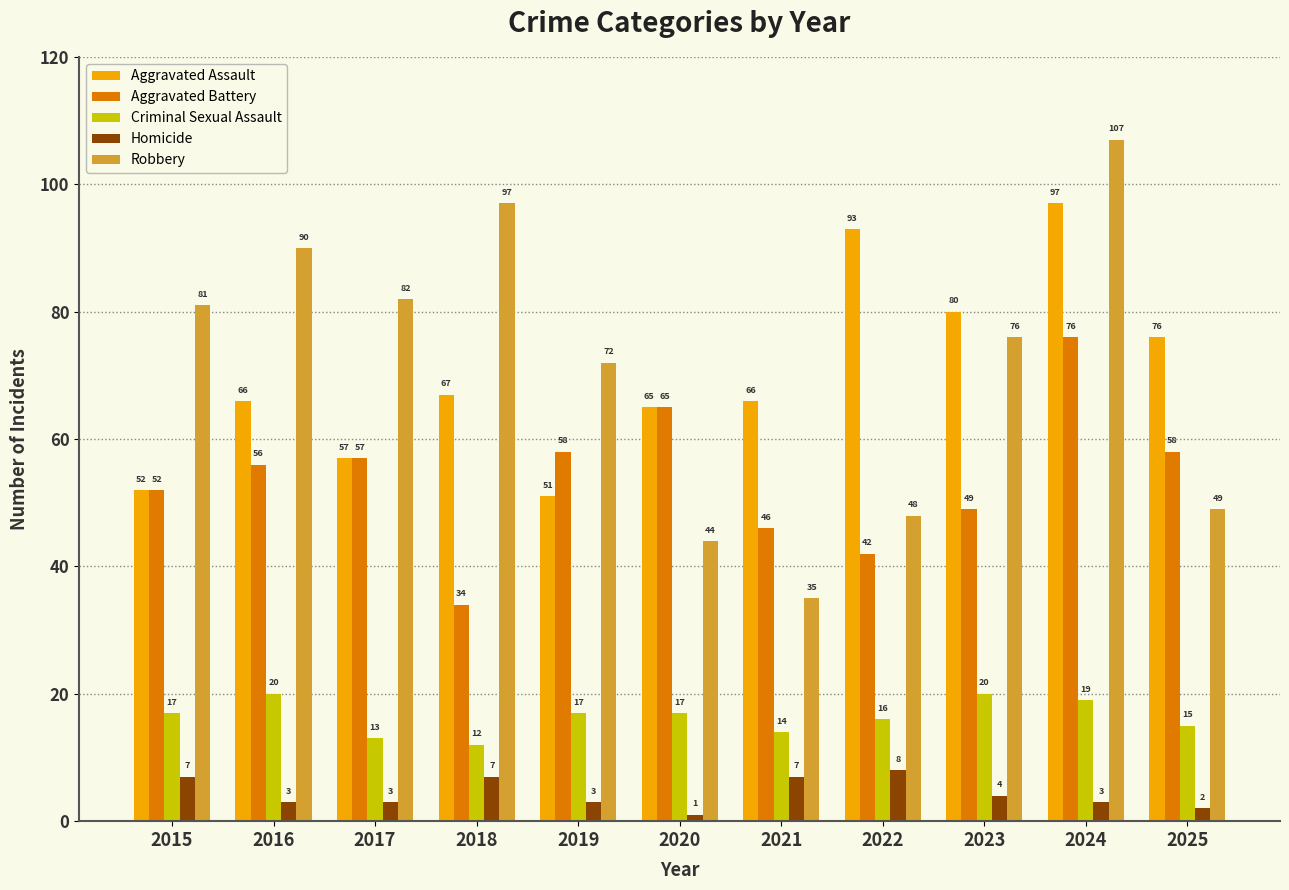

Which category has the lowest value across all series?

2020